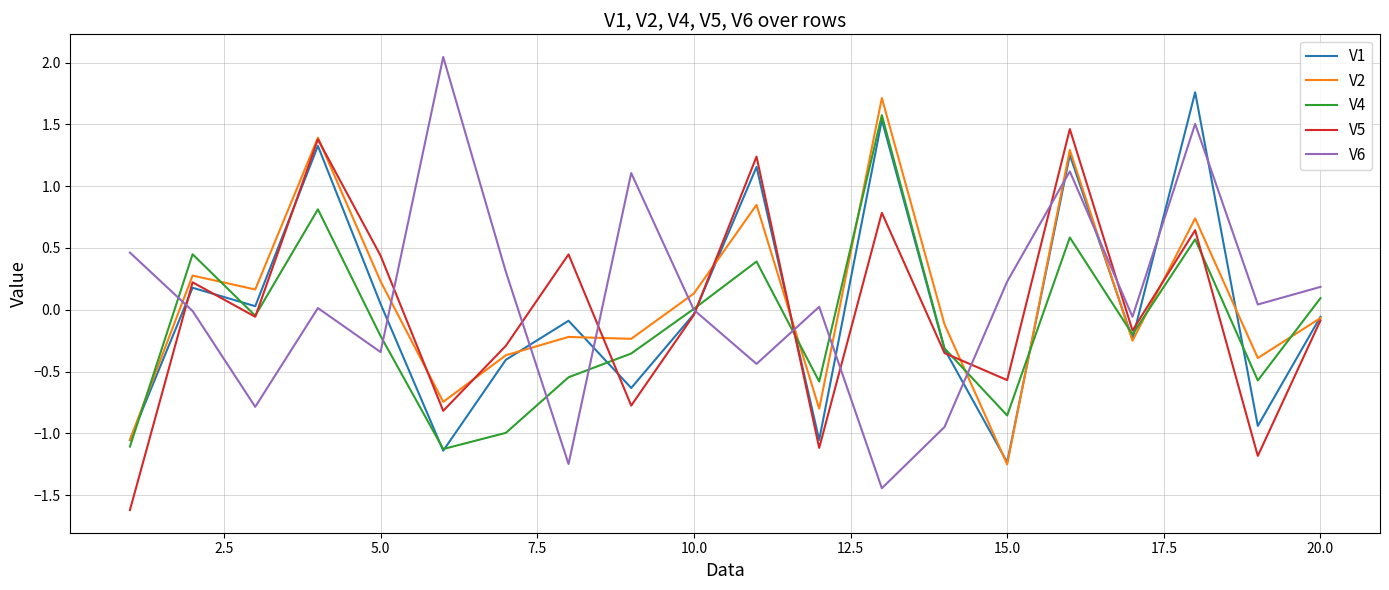

After their last crossing, which series has the higher values: V4 or V2?

V4